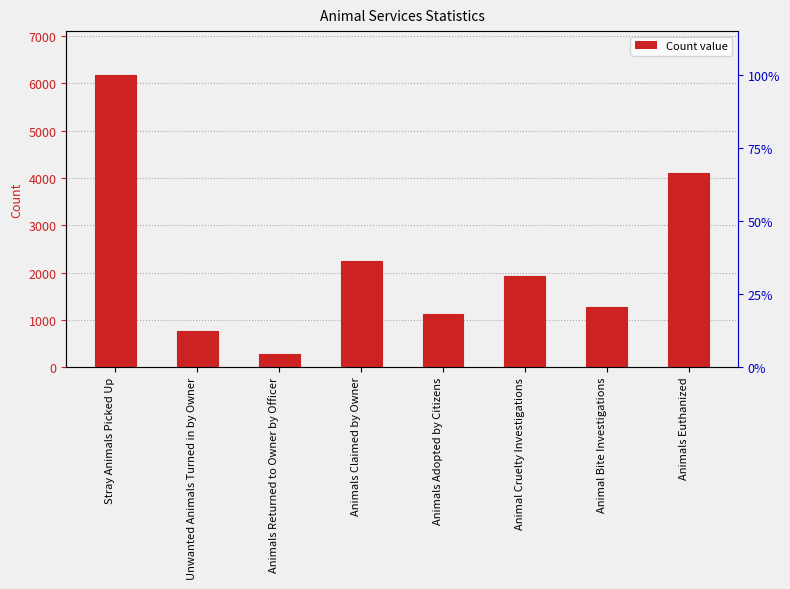

Is it true that the value at Animals Claimed by Owner is 3047?

False